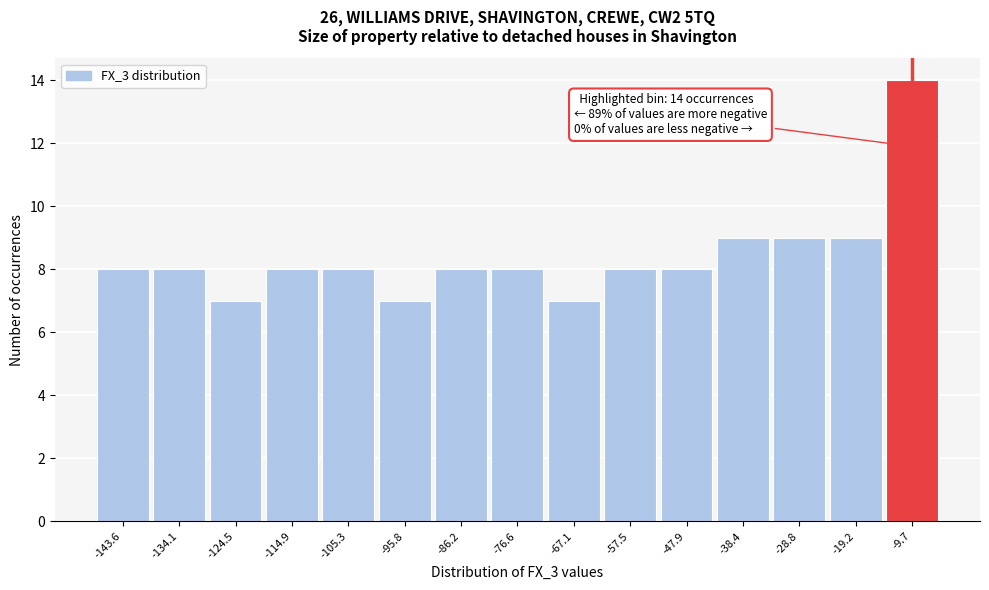

Reading left to right, what are all the values shown in this chart?

-143.6=8	-134.1=8	-124.5=7	-114.9=8	-105.3=8	-95.8=7	-86.2=8	-76.6=8	-67.1=7	-57.5=8	-47.9=8	-38.4=9	-28.8=9	-19.2=9	-9.7=14